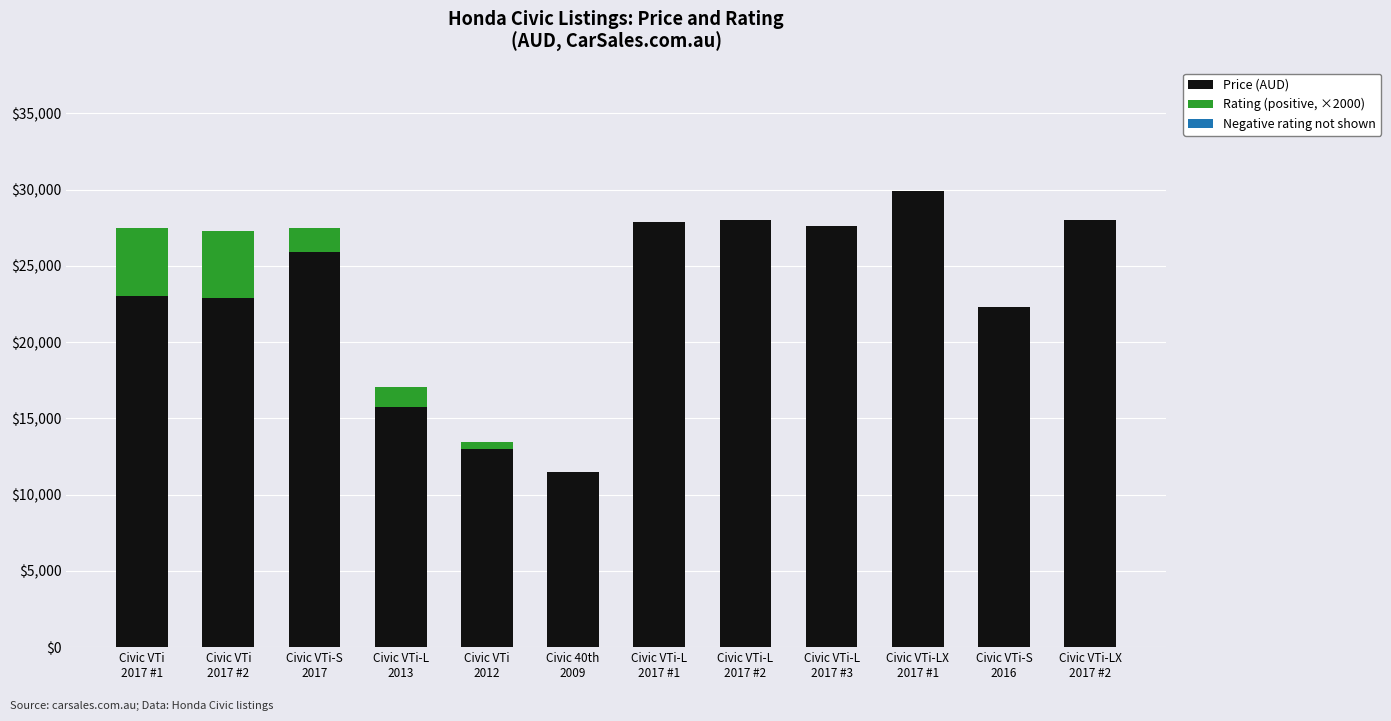

How many distinct data groups are displayed?

2